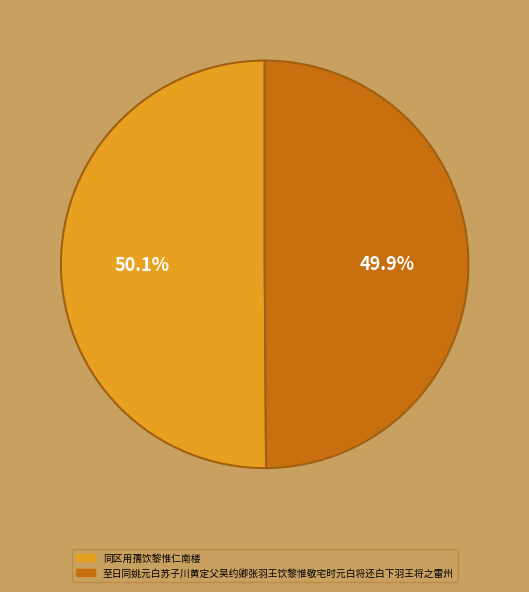

What is the ratio of the value at 至日同姚元白苏子川黄定父吴约卿张羽王饮黎惟敬宅时元白将还白下羽王将之雷州 to the value at 同区用孺饮黎惟仁南楼?

1.0